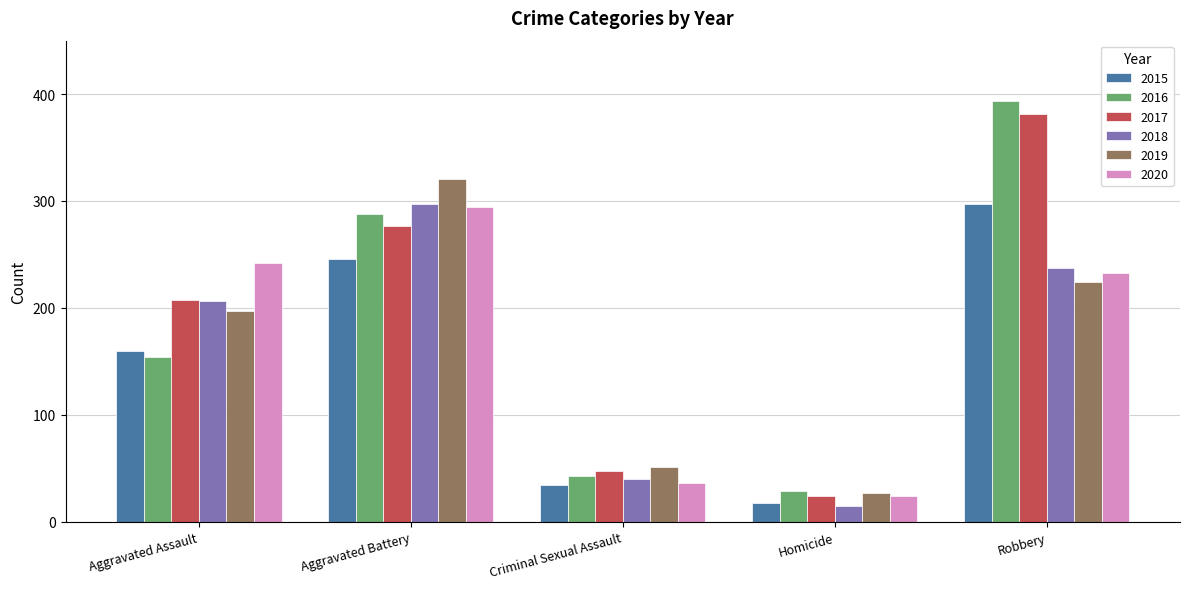

What is the minimum value shown in the chart?

15